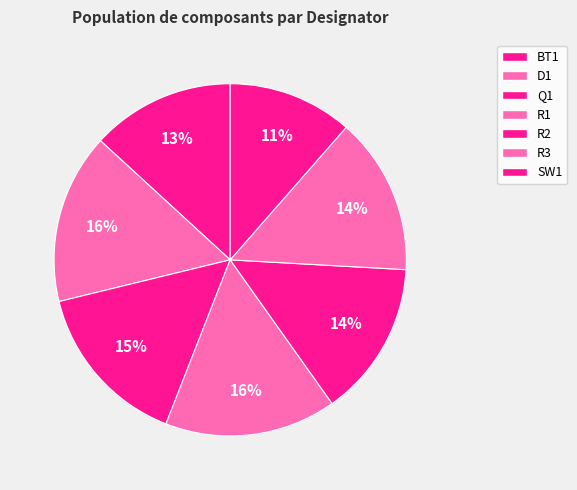

To the nearest percent, what is the average slice percentage?

14%